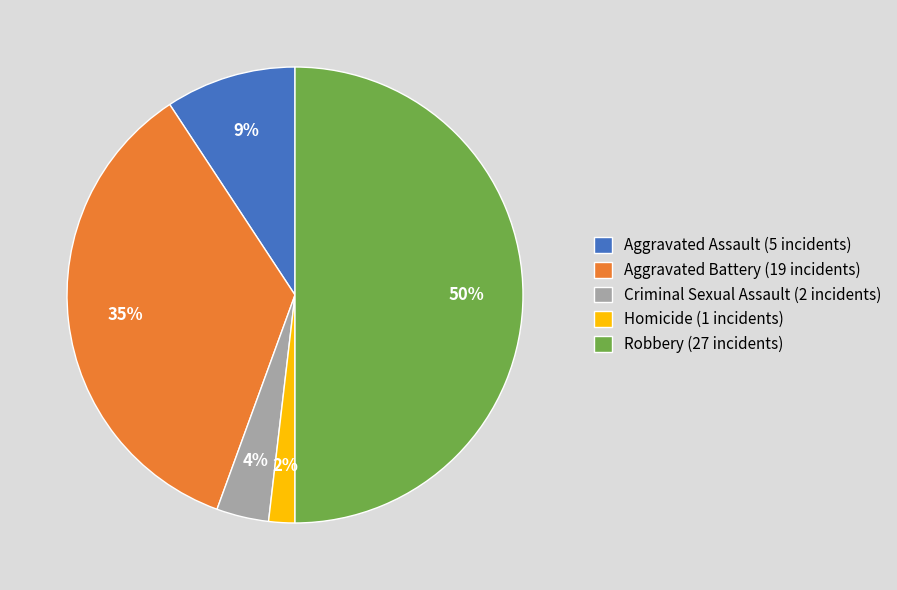

To the nearest percent, what is the average slice percentage?

20%